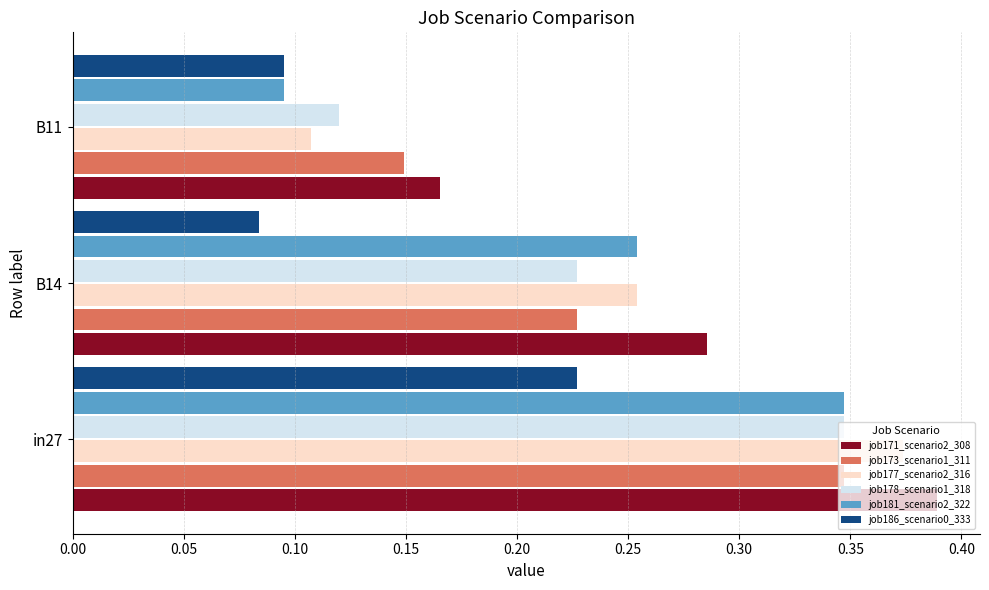

At how many categories does at least one series exceed 0?

3